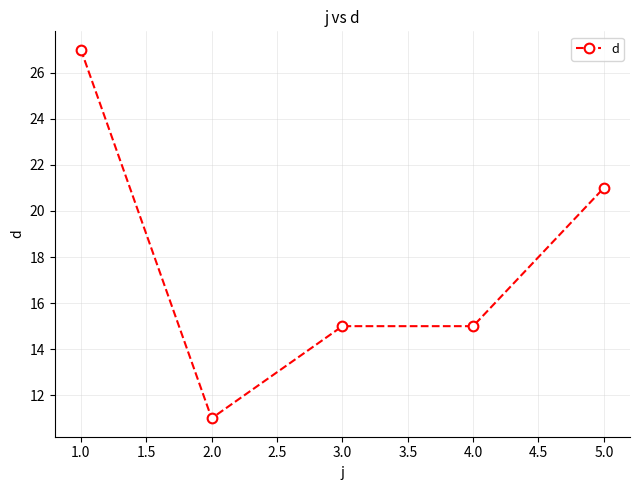

Reading left to right, transcribe all the data shown in this chart.

27	11	15	15	21